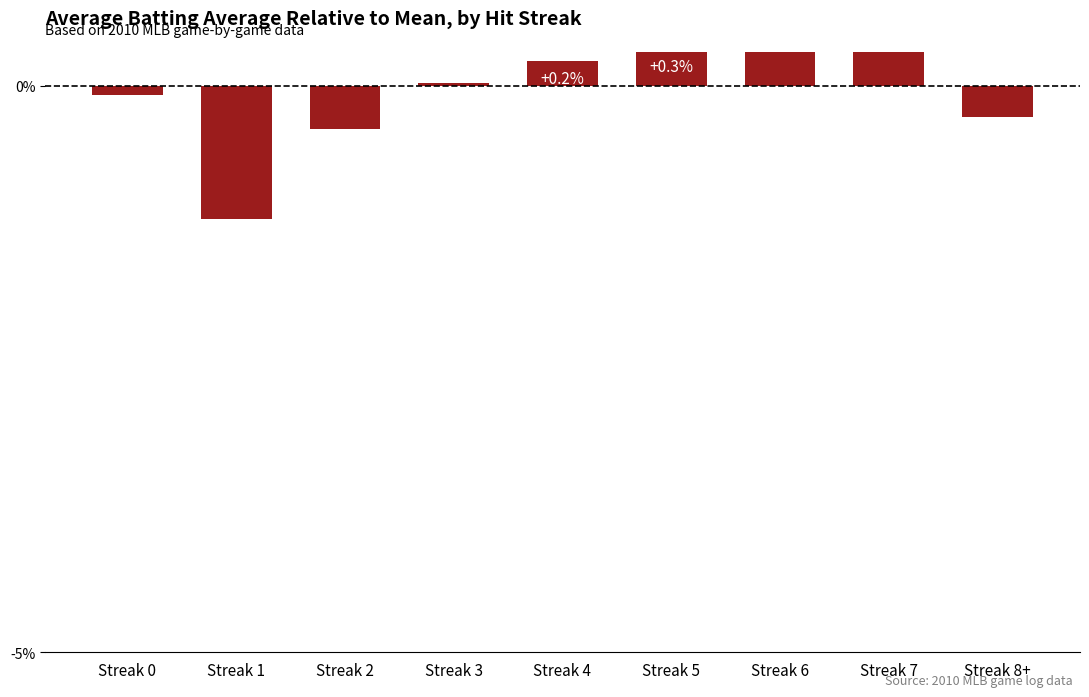

Are the bars horizontal?

No